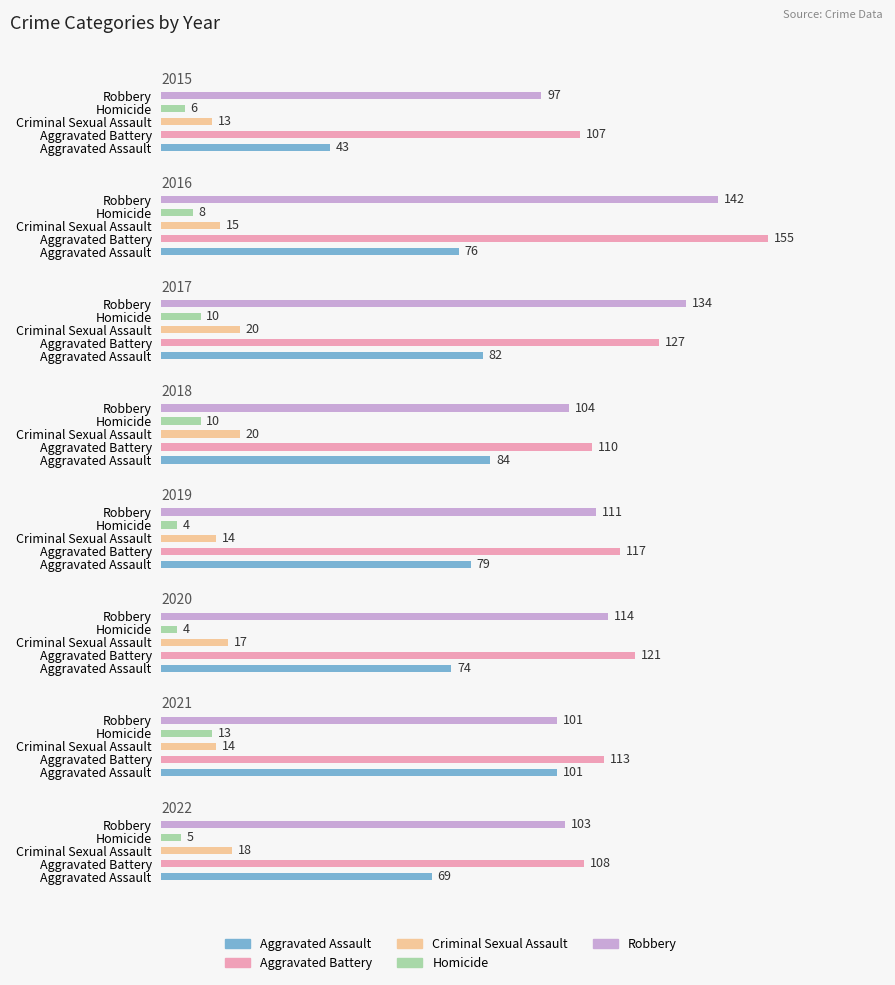

At which label is Homicide closest to 8?

2016